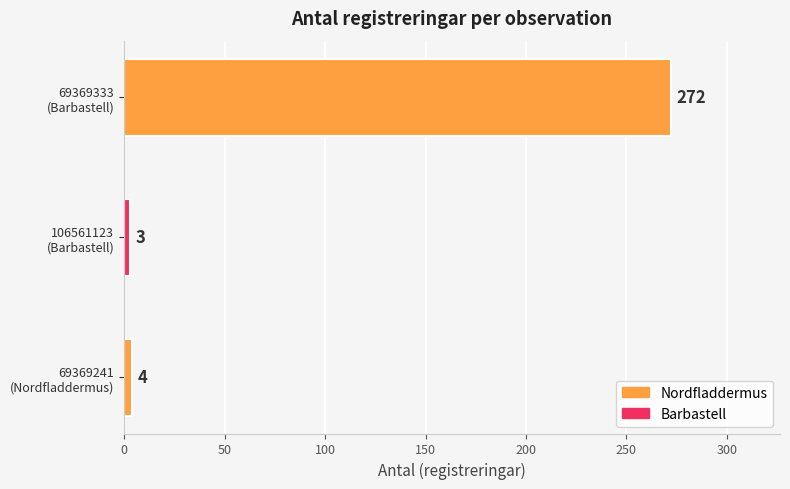

What is the sum of all values?

279